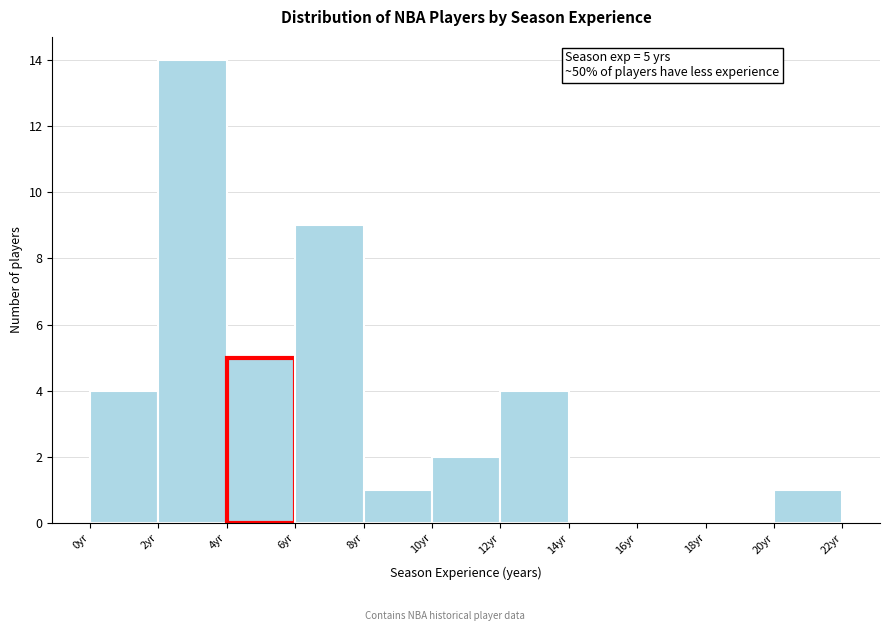

Which range on the x-axis has the tallest bar?

2 to 4